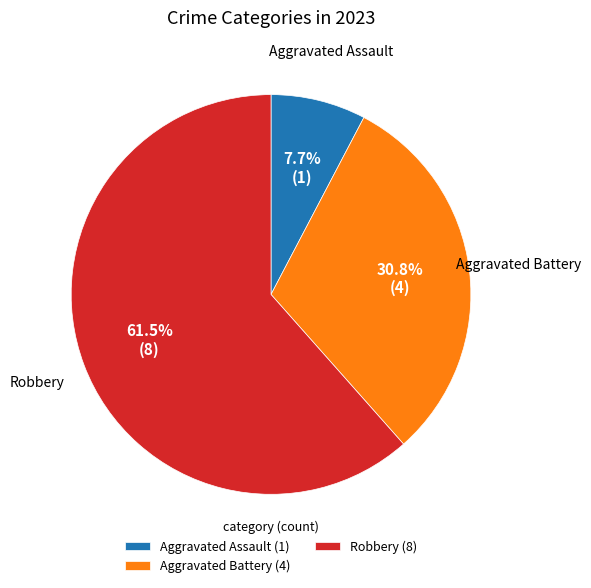

Between Aggravated Battery (4) and Aggravated Assault (1), which is larger?

Aggravated Battery (4)